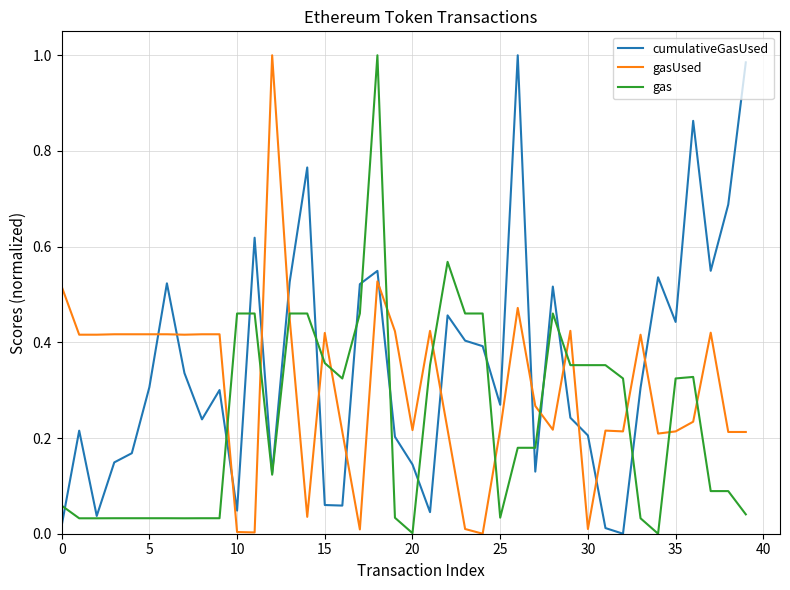

True or false: gasUsed and cumulativeGasUsed cross at least once.

True